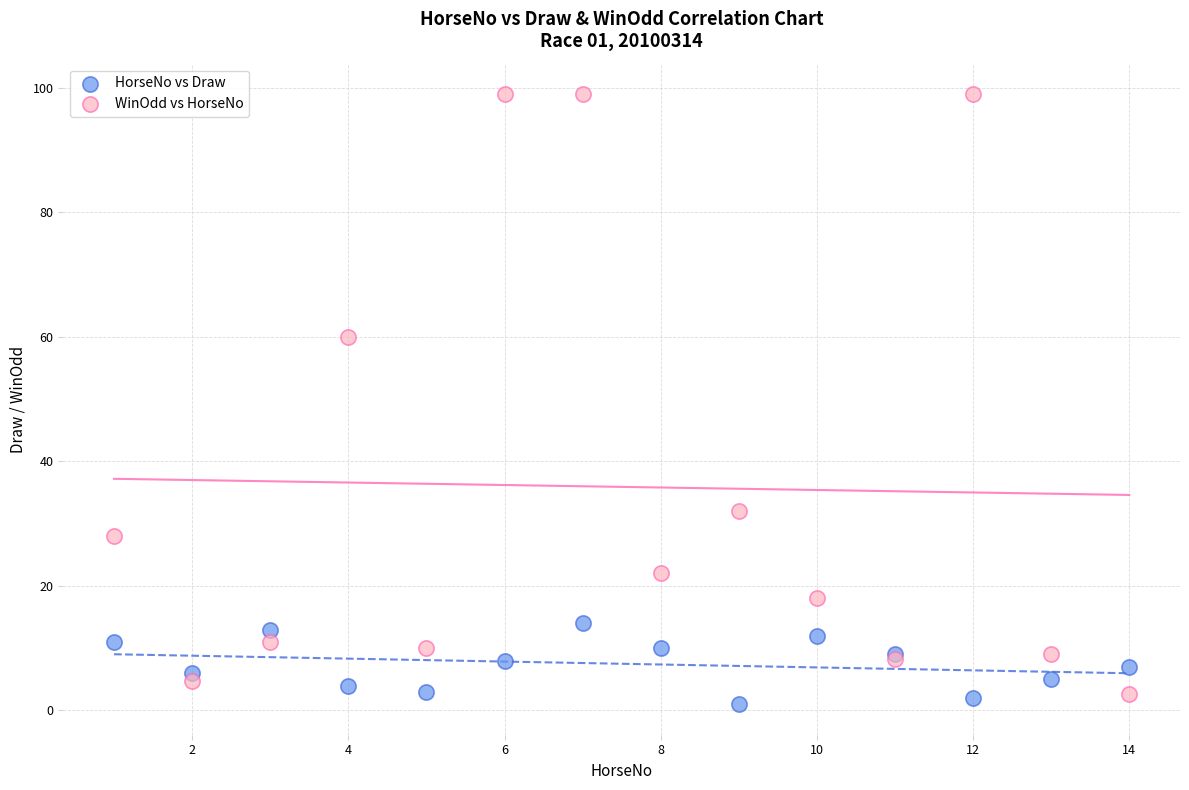

What are all the series names shown in the legend?

HorseNo vs Draw, WinOdd vs HorseNo